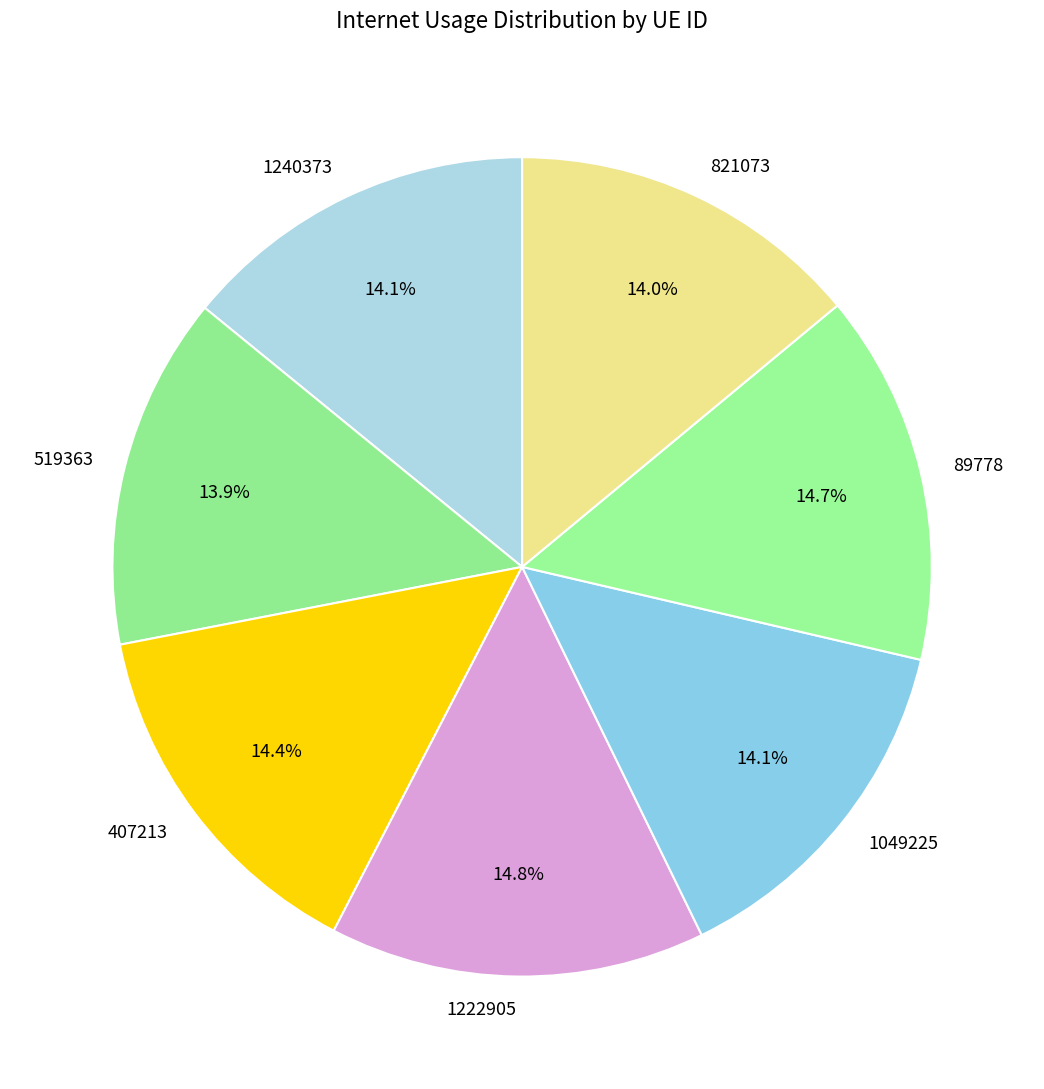

To the nearest percent, what portion does 407213 represent?

14%